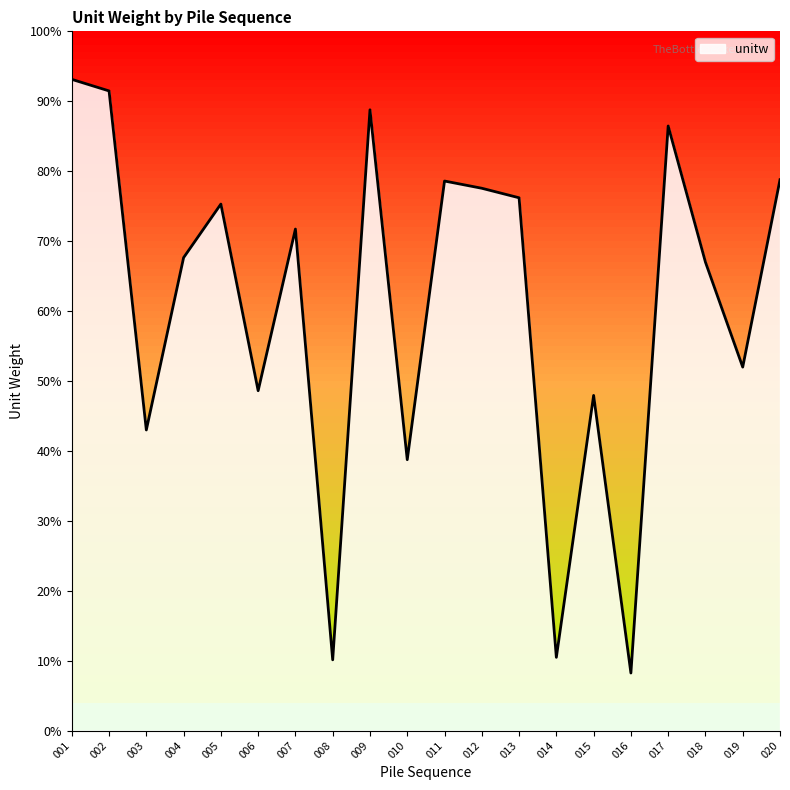

List the labels in order of value, smallest first.

016, 008, 014, 010, 003, 015, 006, 019, 018, 004, 007, 005, 013, 012, 011, 020, 017, 009, 002, 001